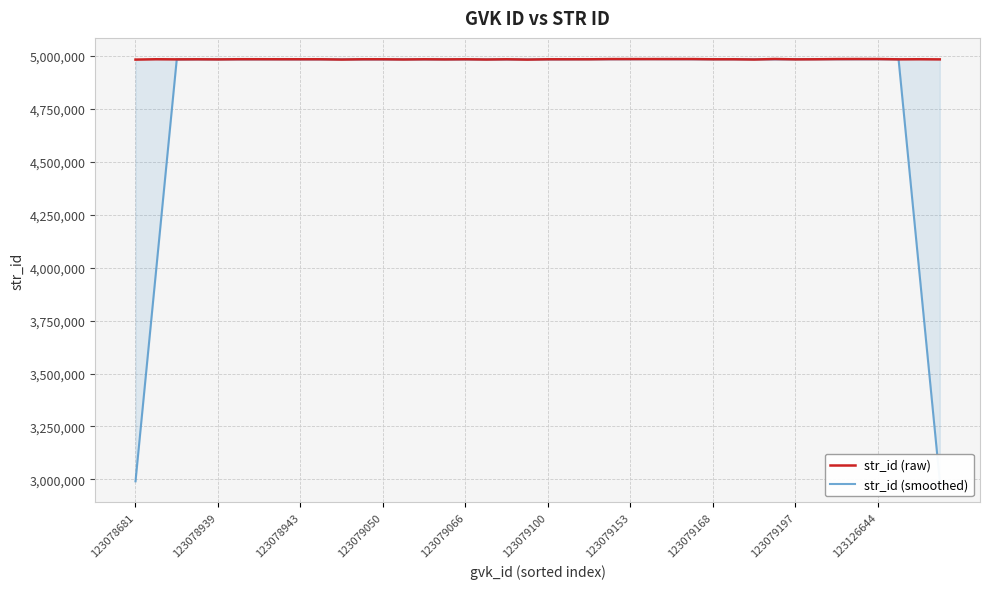

What is the minimum value shown in the chart?

2990654.8